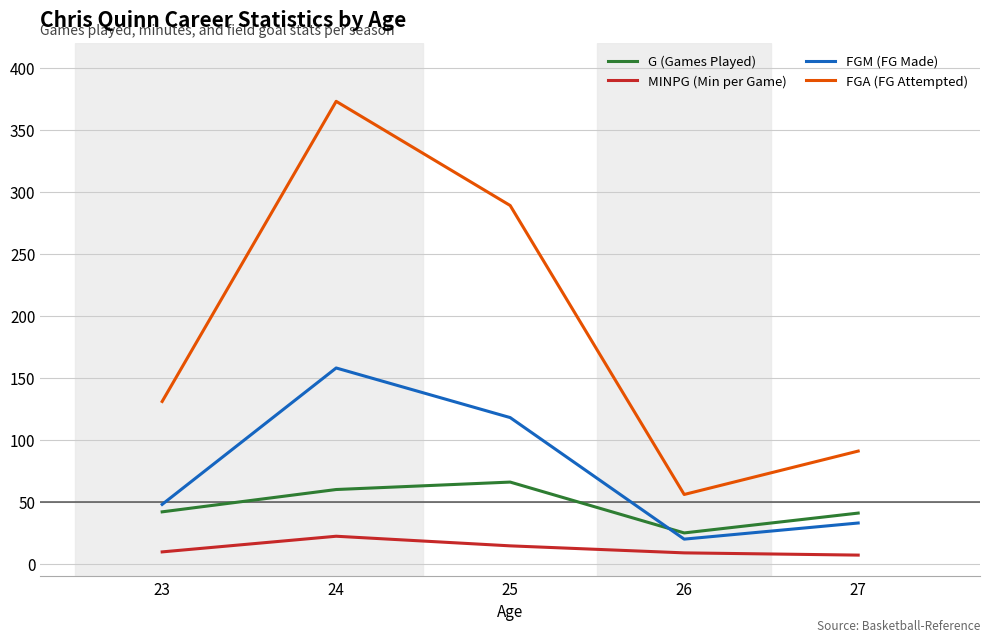

True or false: FGA (FG Attempted) has a value of 134.0 at 27.

False